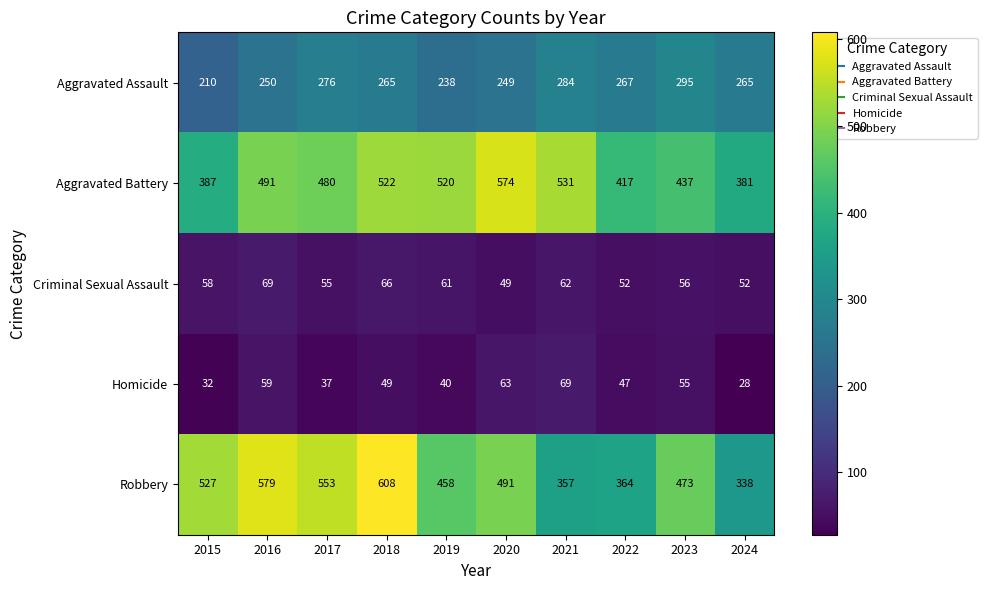

The value of Aggravated Assault at 2024 is 265. True or false?

True